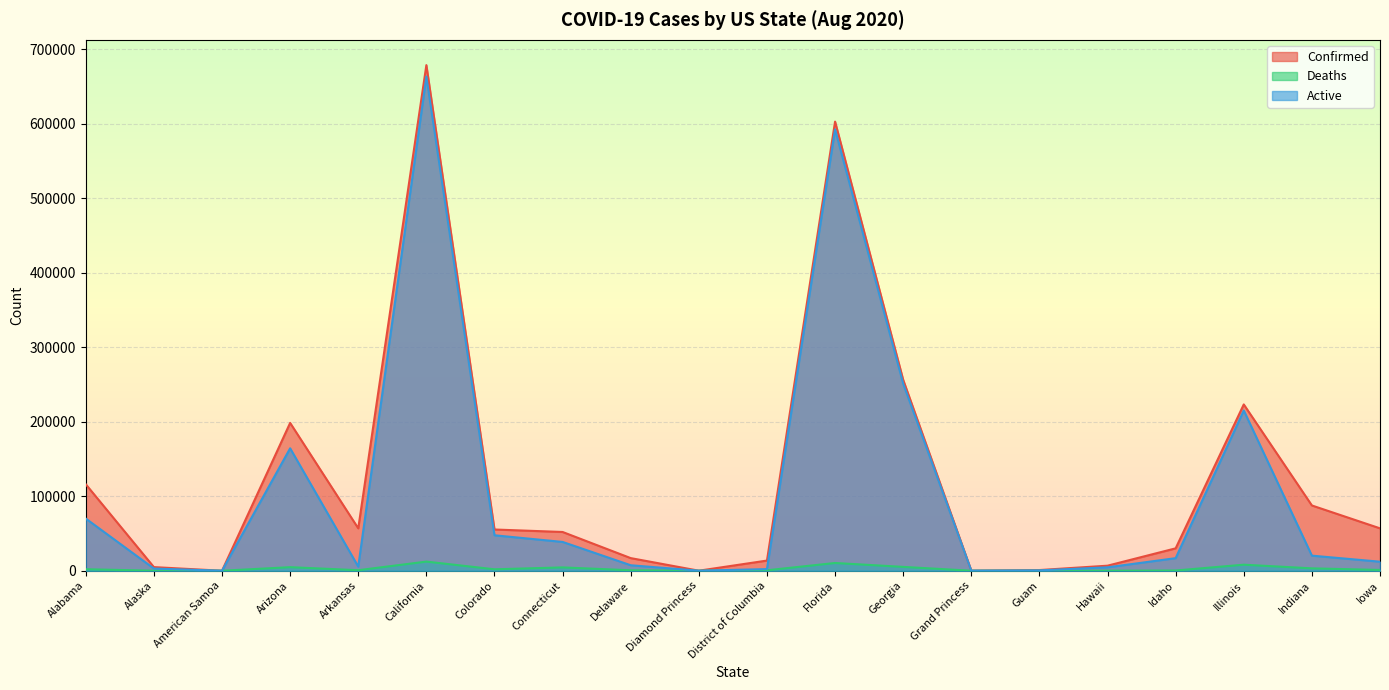

What is the average value of the Confirmed series?

122873